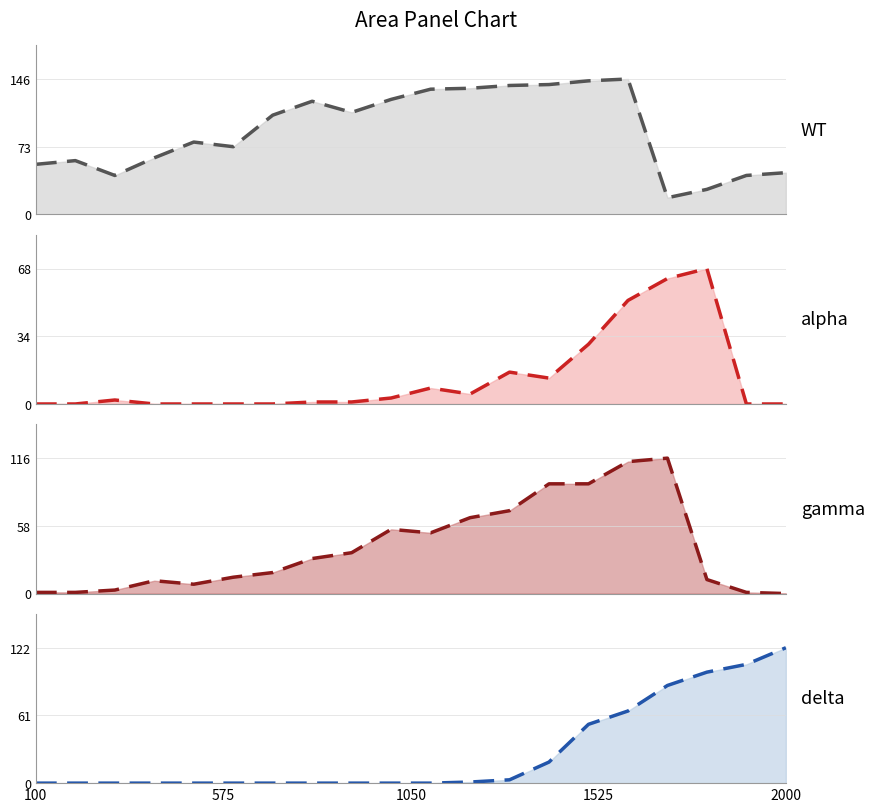

How many times do WT_line and delta_line cross each other?

1